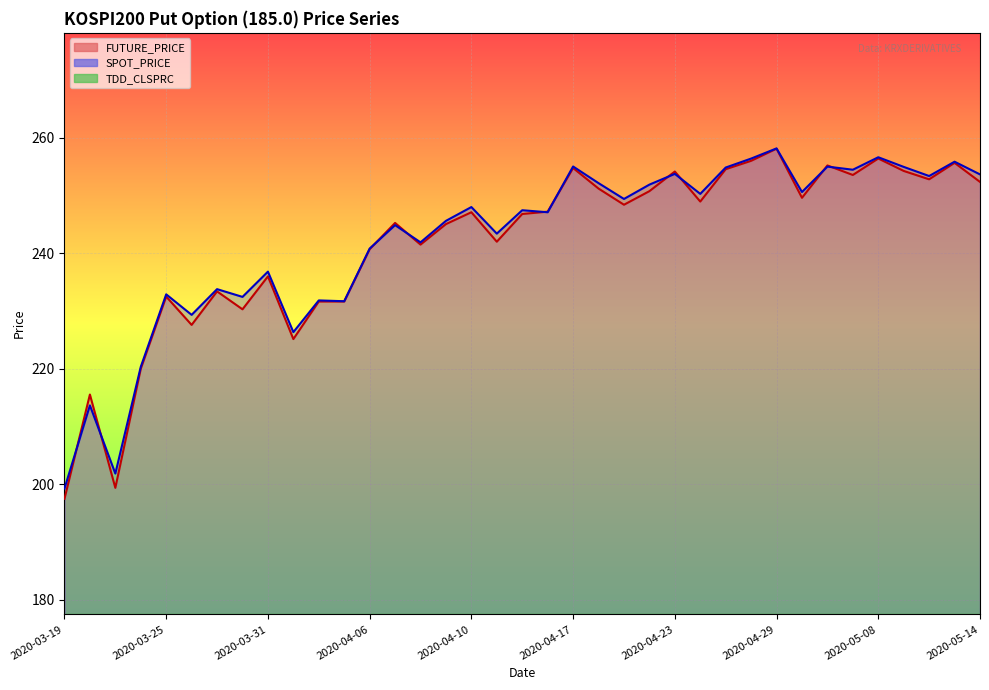

Which series has the largest range (max minus min)?

FUTURE_PRICE